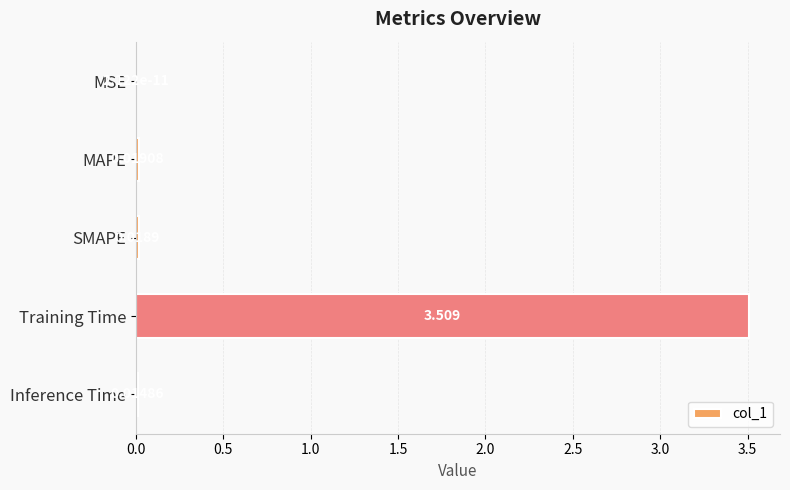

Where is the data nearest to the value 1?

MAPE